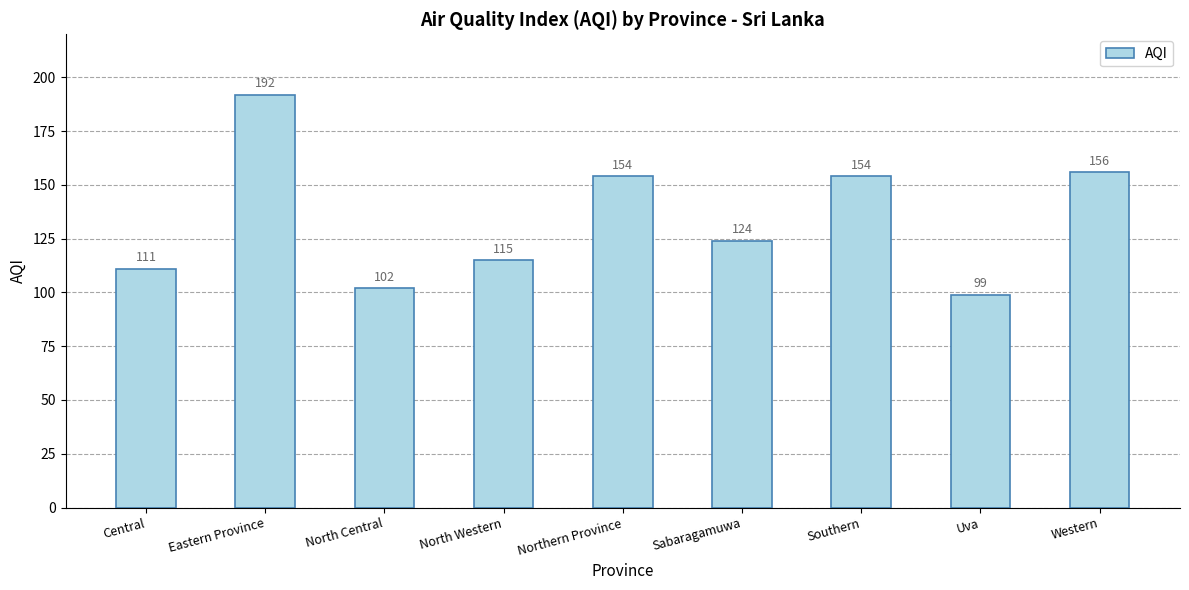

How many bars are there in total?

9